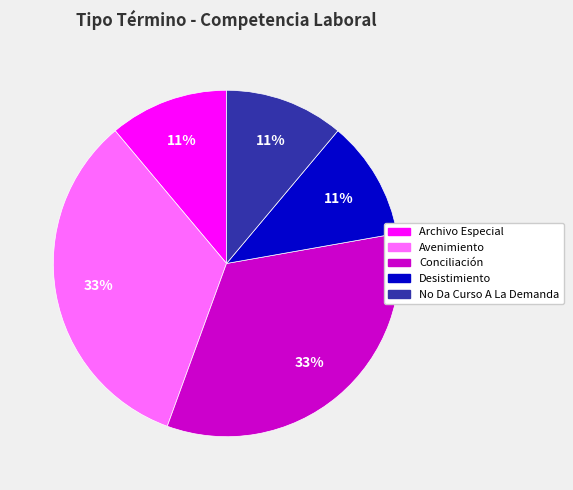

The Archivo Especial slice represents 24% of the pie. True or false?

False